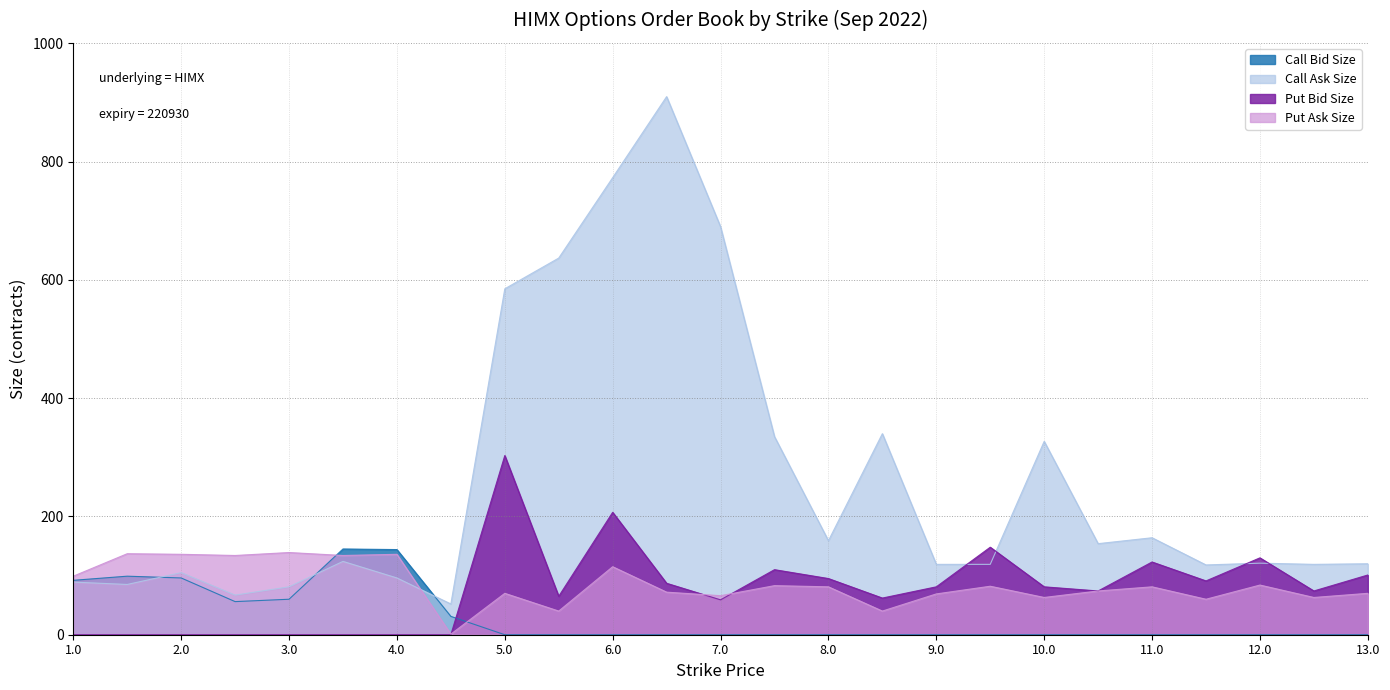

What are all the series names shown in the legend?

Call Bid Size, Call Ask Size, Put Bid Size, Put Ask Size